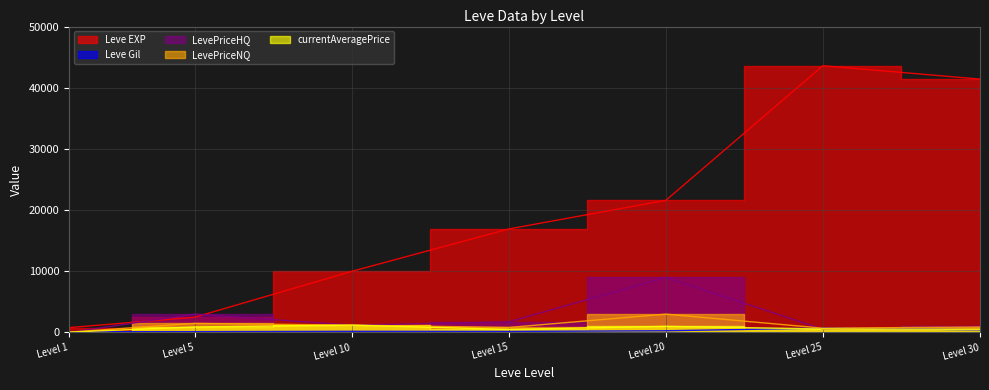

The Leve EXP series shows 800.0 at Level 1. True or false?

True